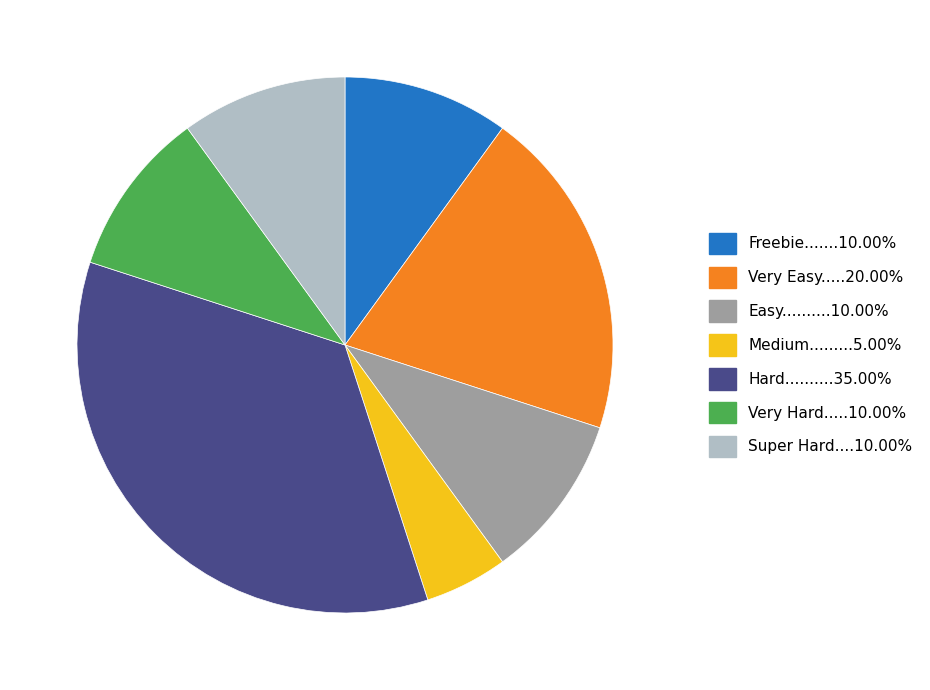

Which category has the biggest portion of the pie?

Hard